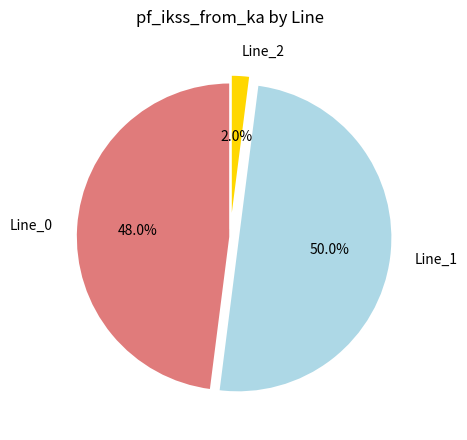

How many segments does this pie chart have?

3